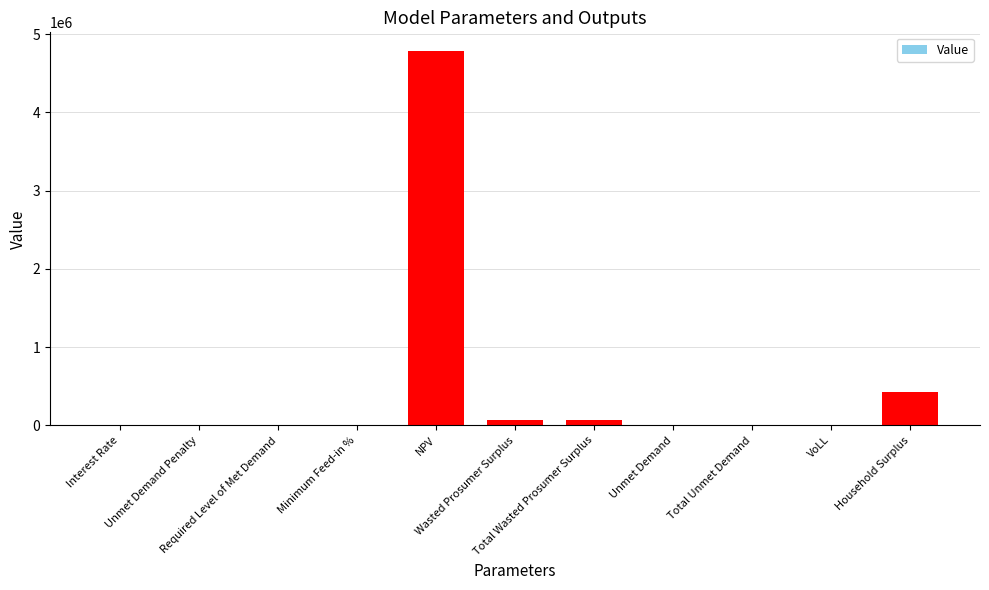

What is the sum of all values?

5341329.0